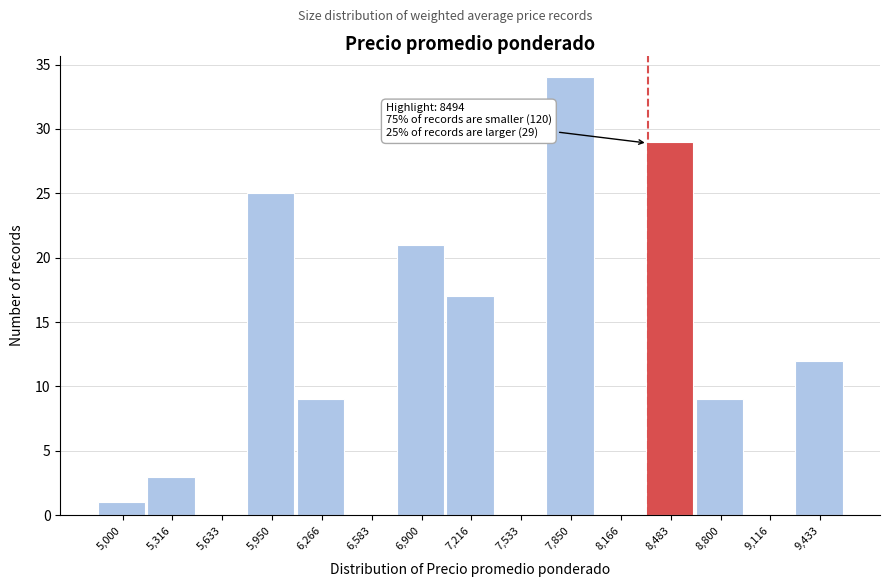

Reading left to right, list all the values displayed in this chart.

5,000=1	5,316=3	5,633=0	5,950=25	6,266=9	6,583=0	6,900=21	7,216=17	7,533=0	7,850=34	8,166=0	8,483=29	8,800=9	9,116=0	9,433=12